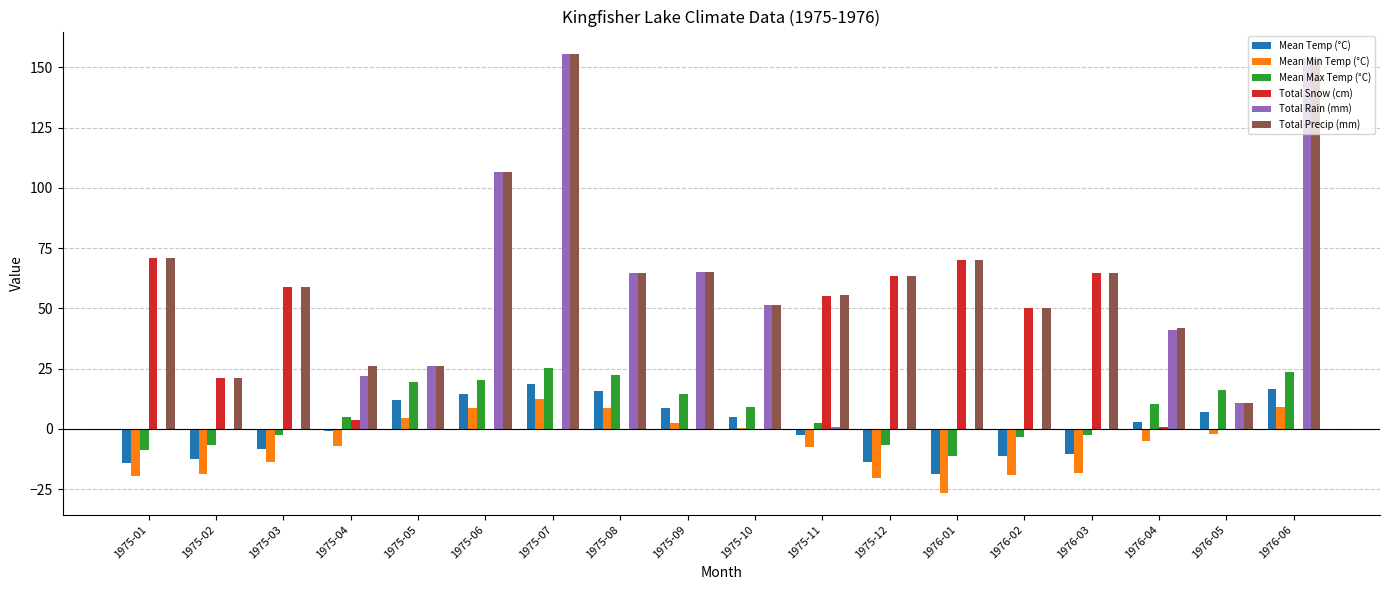

What is the sum of all Total Precip (mm) values?

1156.0